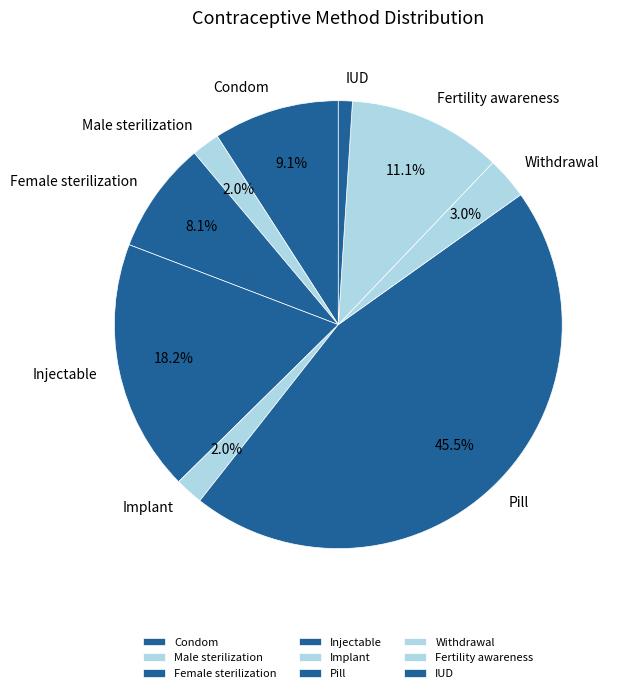

The Implant slice represents 2% of the pie. True or false?

True